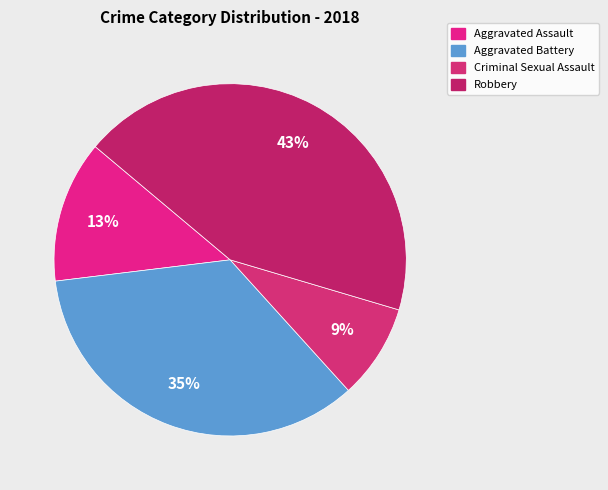

To the nearest percent, what is the average slice percentage?

25%